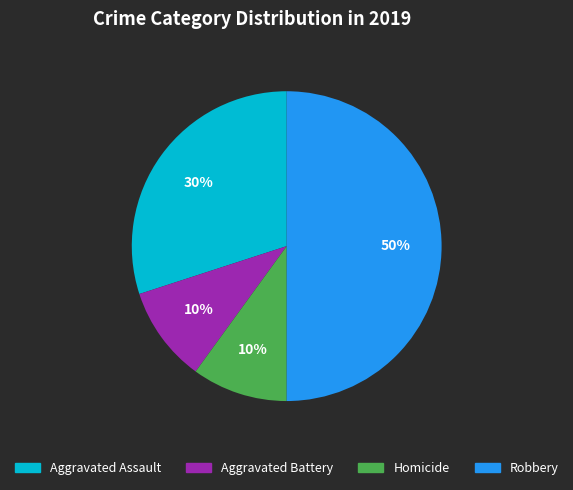

To the nearest percent, what portion does Robbery represent?

50%